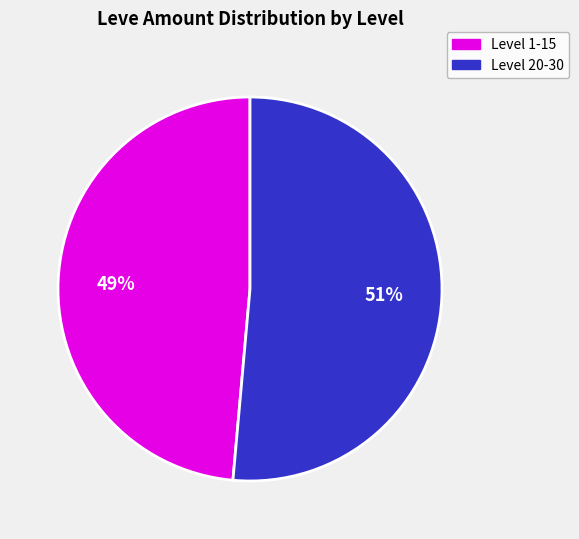

Is there any slice that represents more than half of the pie?

Yes